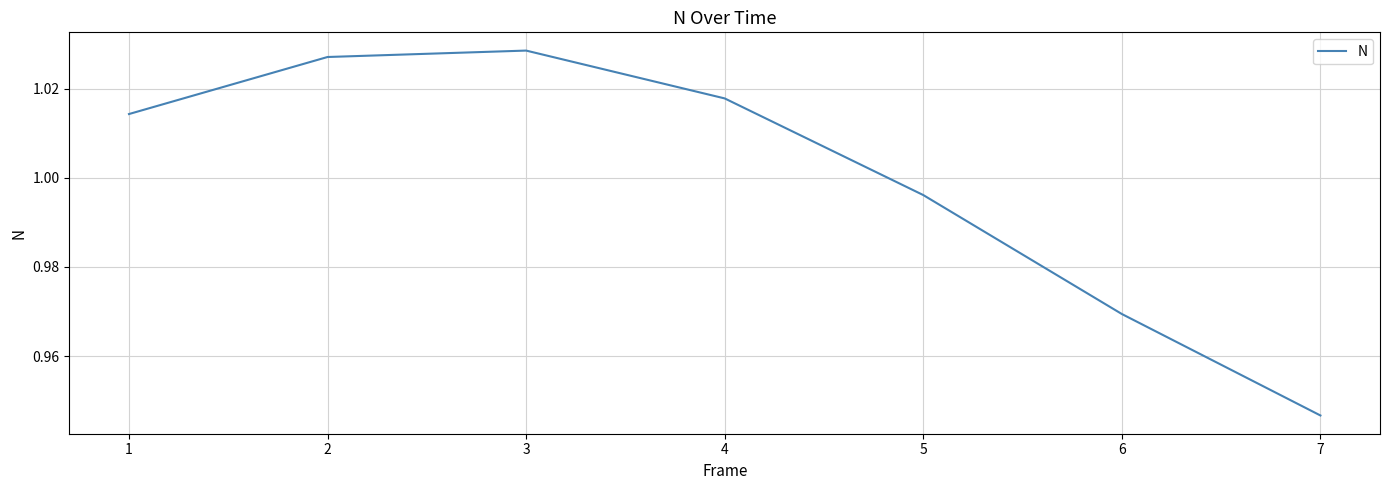

The chart shows a value of 1.5 at 5. True or false?

False